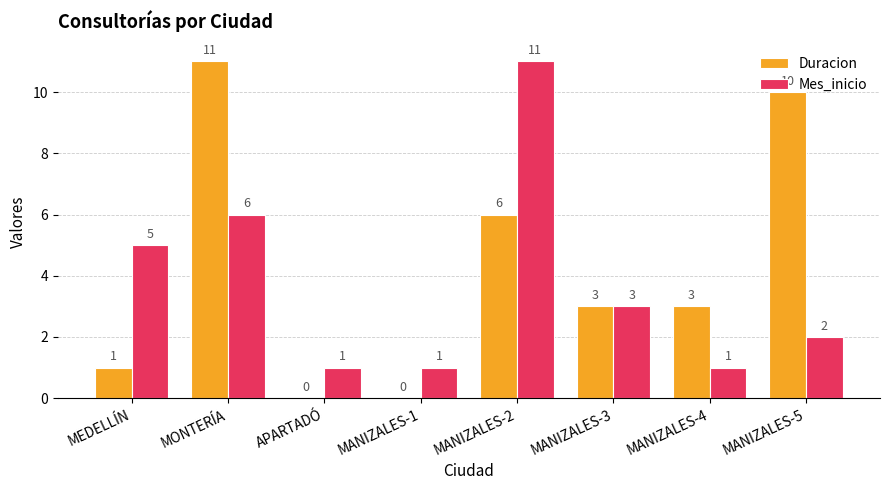

Is it true that Duracion equals 5 at MANIZALES-3?

False